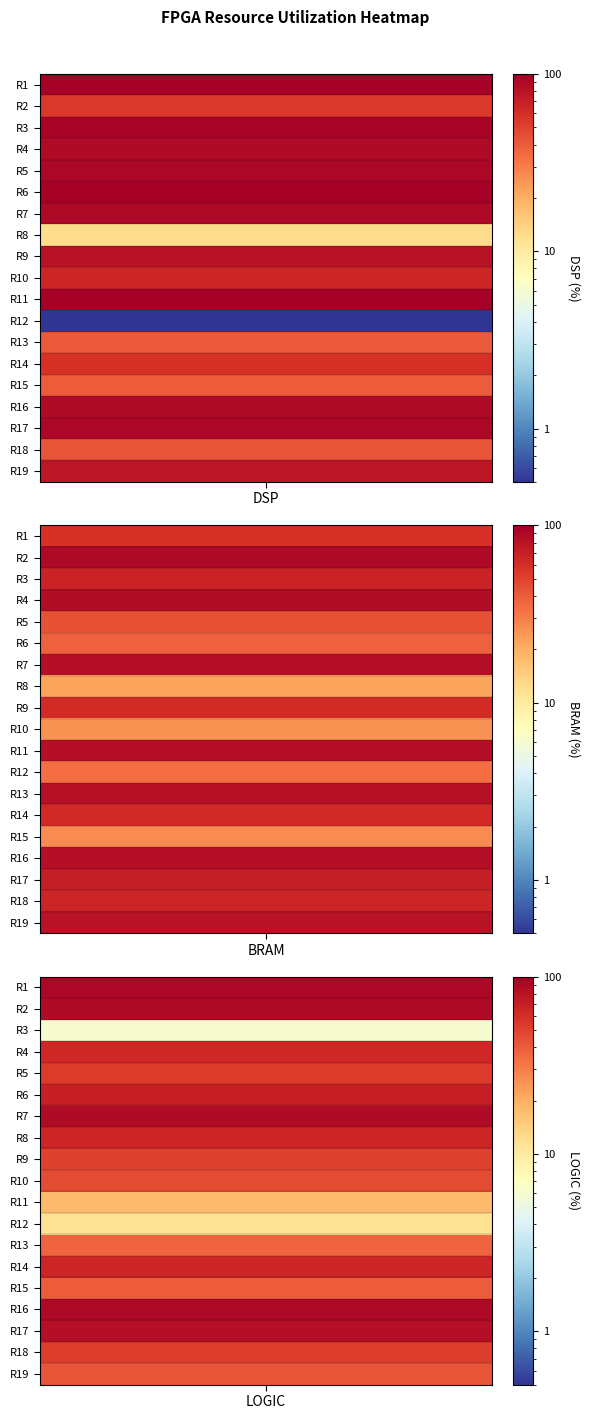

What is the spread (max minus min) of values at 5?

62.0